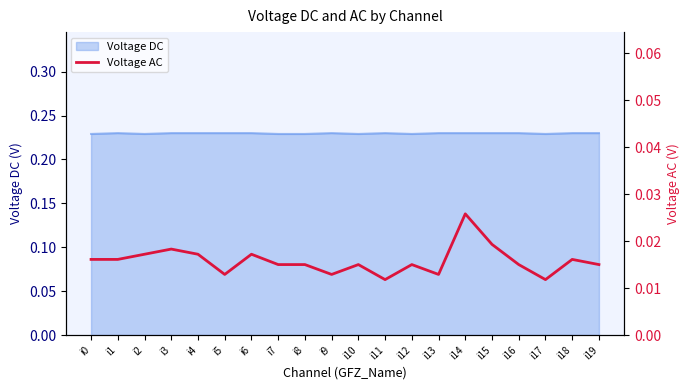

How many lines are shown in the chart?

1